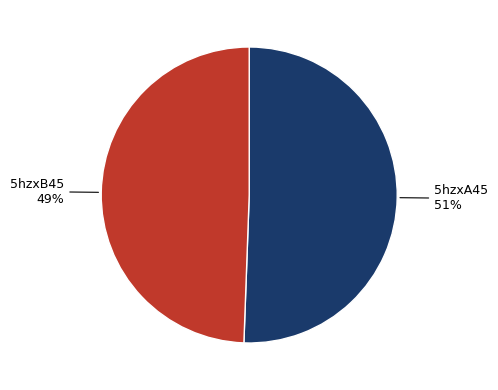

To the nearest percent, what is the combined percentage of 5hzxA45 and 5hzxB45?

100%